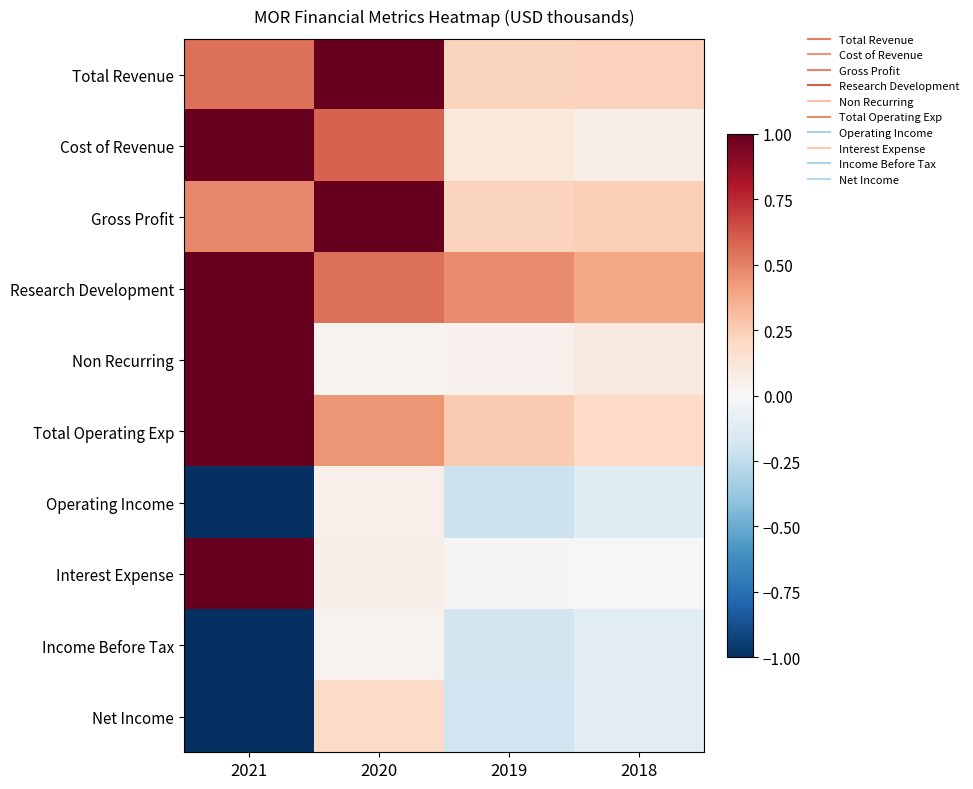

Reading left to right, extract all data points from this chart.

Total Revenue: 2021=0.5	2020=1.0	2019=0.2	2018=0.2
Cost of Revenue: 2021=1.0	2020=0.6	2019=0.1	2018=0.1
Gross Profit: 2021=0.5	2020=1.0	2019=0.2	2018=0.2
Research Development: 2021=1.0	2020=0.6	2019=0.5	2018=0.4
Non Recurring: 2021=1.0	2020=0.0	2019=0.0	2018=0.1
Total Operating Exp: 2021=1.0	2020=0.4	2019=0.3	2018=0.2
Operating Income: 2021=-1.0	2020=0.1	2019=-0.2	2018=-0.1
Interest Expense: 2021=1.0	2020=0.1	2019=0.0	2018=0.0
Income Before Tax: 2021=-1.0	2020=0.0	2019=-0.2	2018=-0.1
Net Income: 2021=-1.0	2020=0.2	2019=-0.2	2018=-0.1